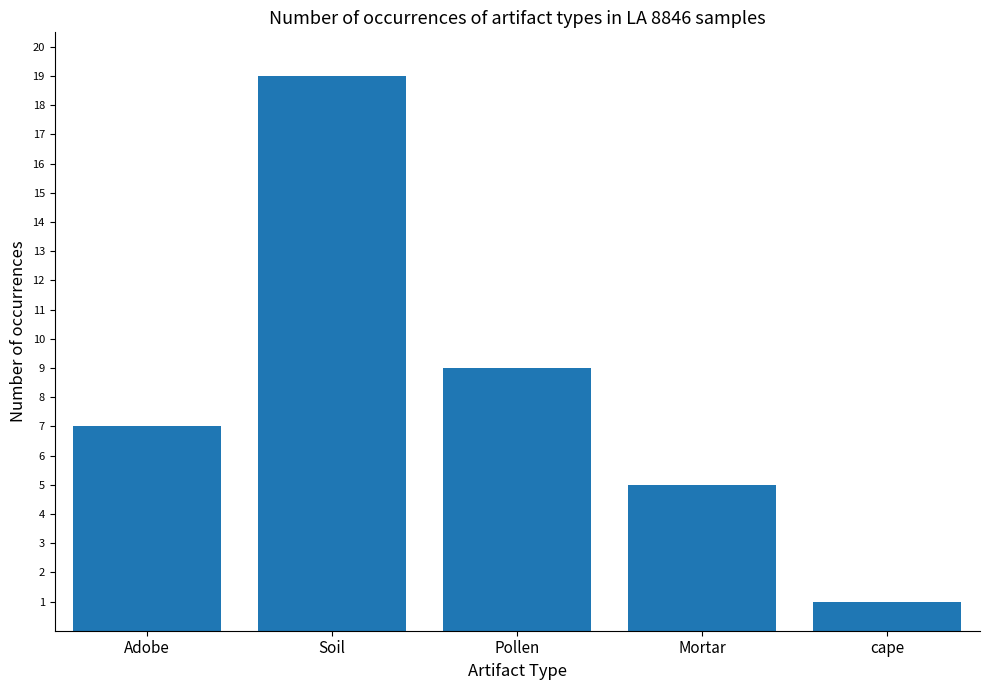

Is it true that the value at Mortar is 2?

False